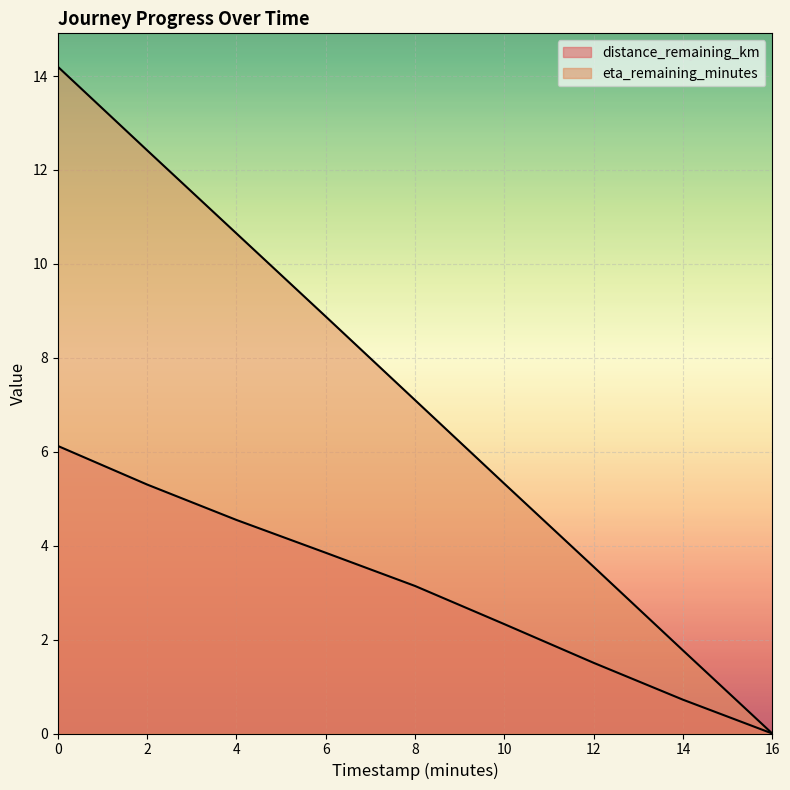

Which series has the largest total across all categories?

eta_remaining_minutes